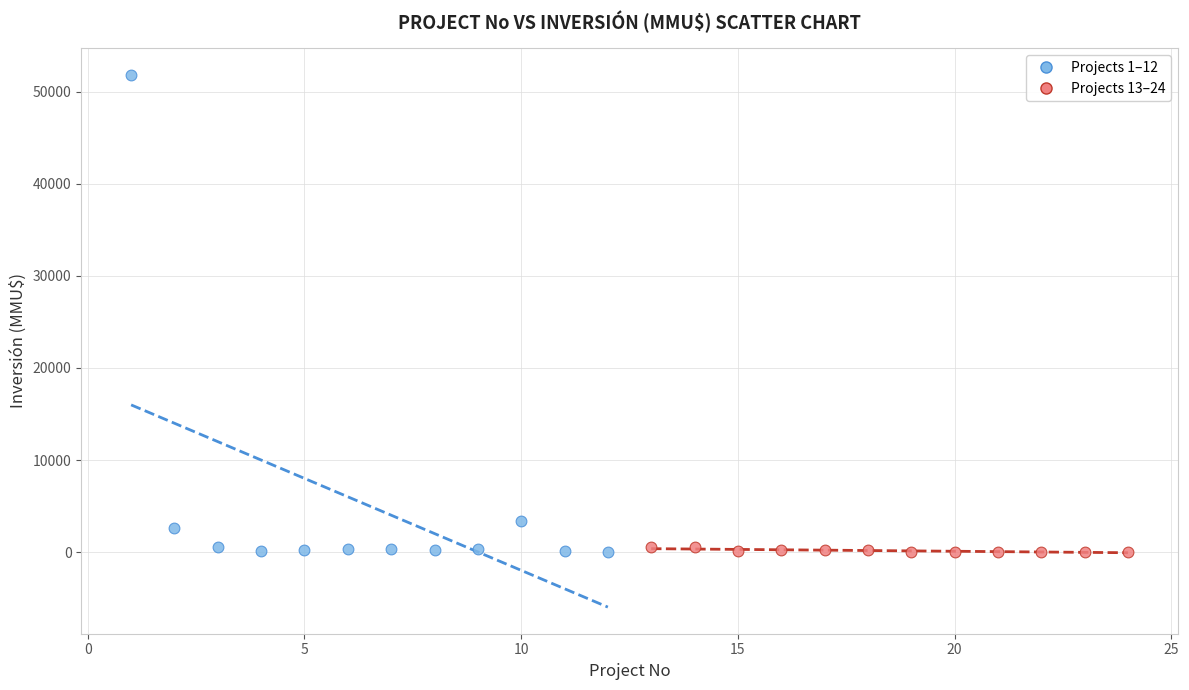

Which series contains the highest Y value?

Projects 1–12